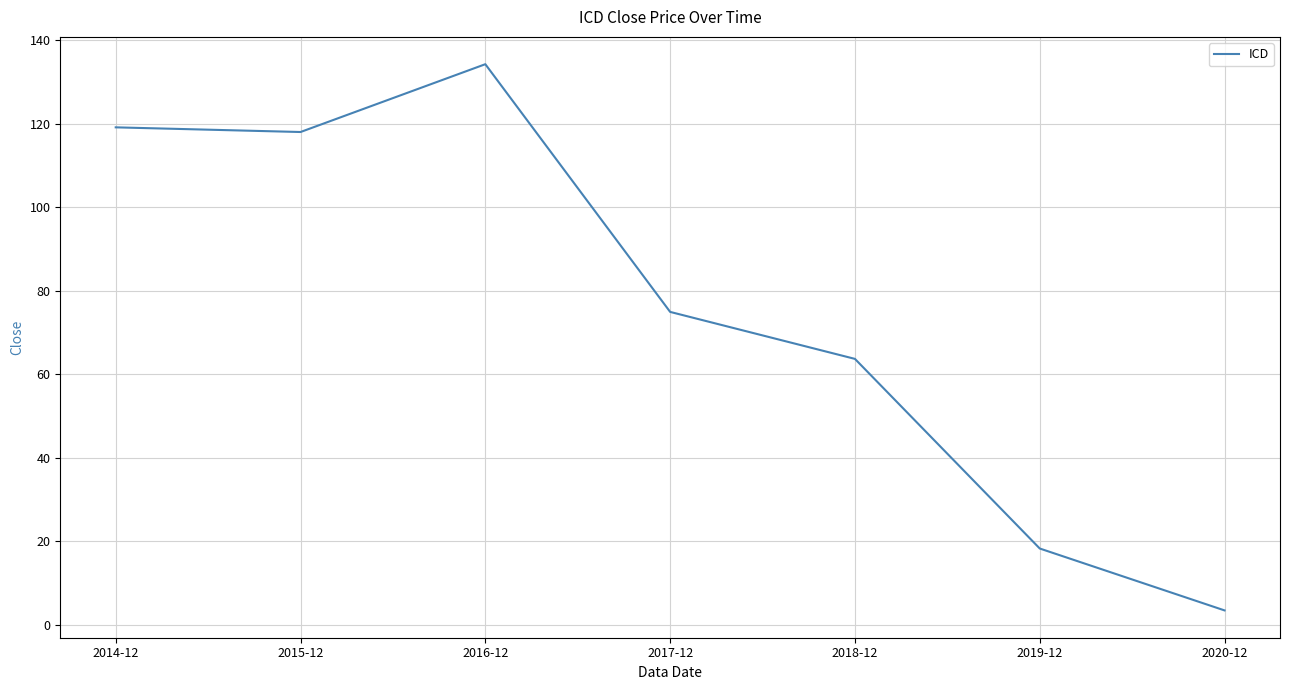

The chart shows a value of 18.2 at 2019-12. True or false?

True